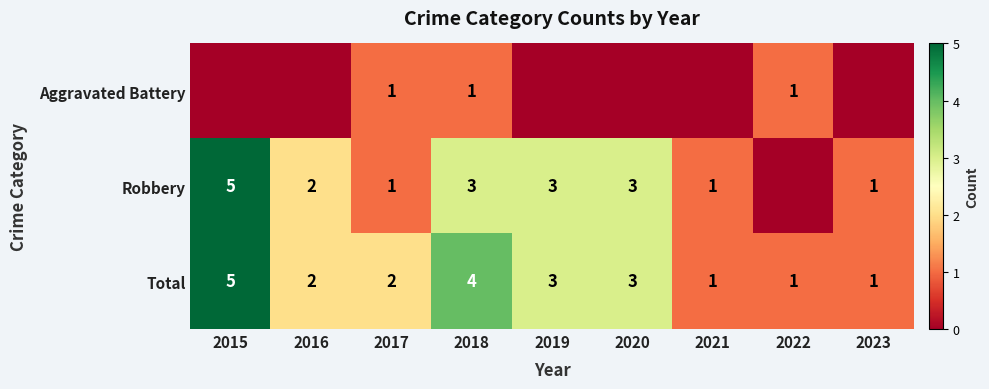

The value of Total at 2016 is 2. True or false?

True